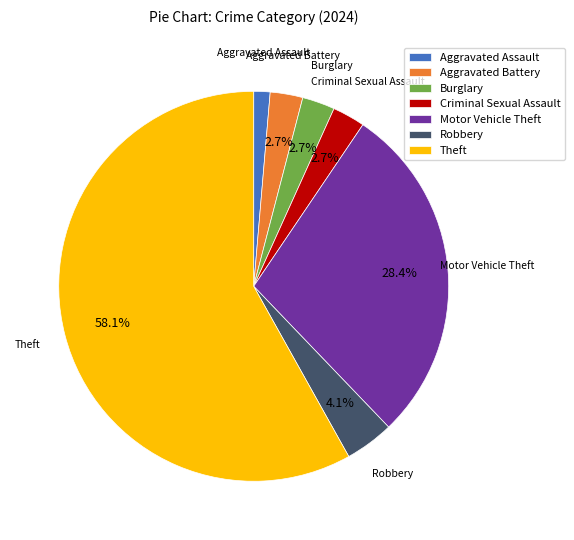

Which category has the biggest portion of the pie?

Theft